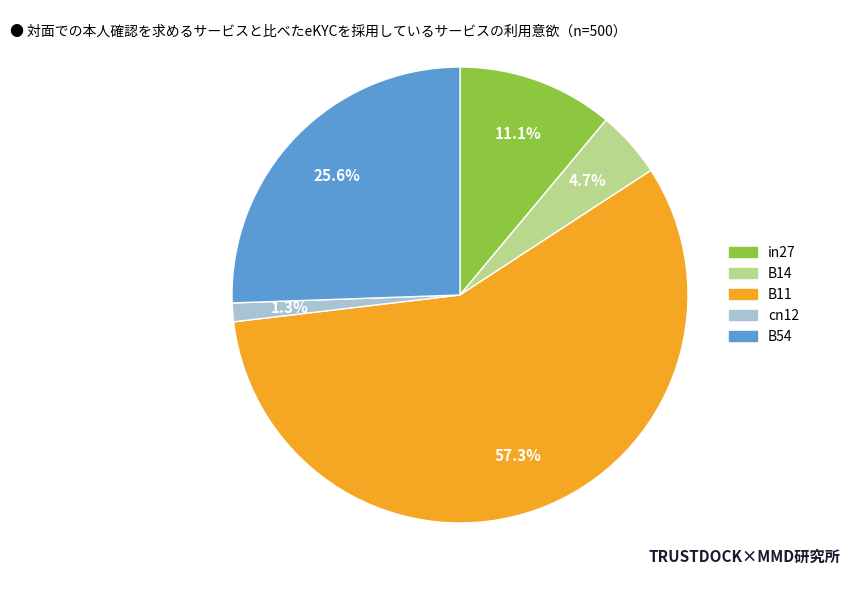

Is there any slice that represents more than half of the pie?

Yes